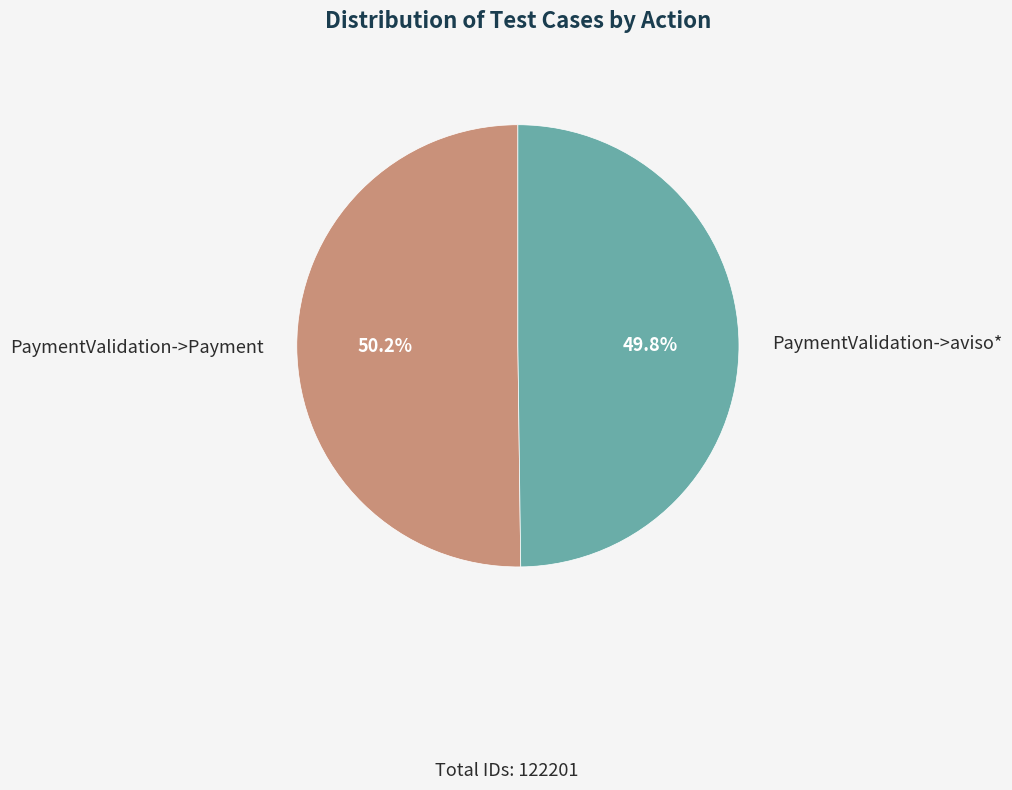

What is the ratio of the value at PaymentValidation->aviso* to the value at PaymentValidation->Payment?

1.0